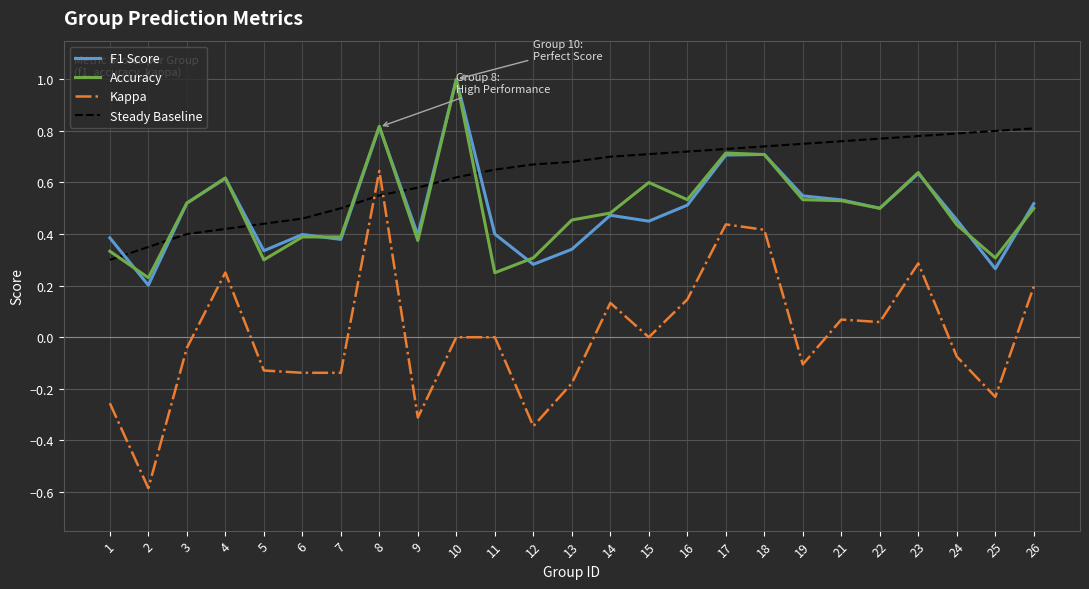

How many distinct data groups are displayed?

4